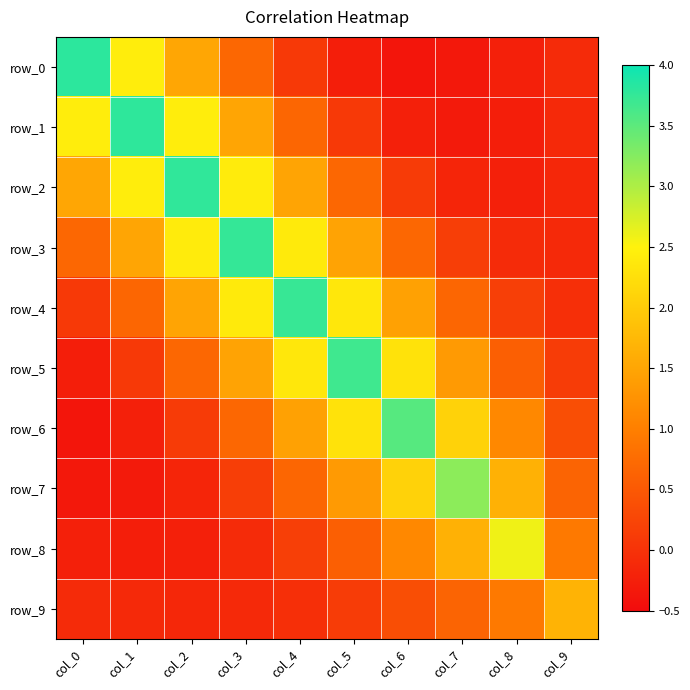

Between col_3 and col_4, which series saw the biggest shift?

row_3